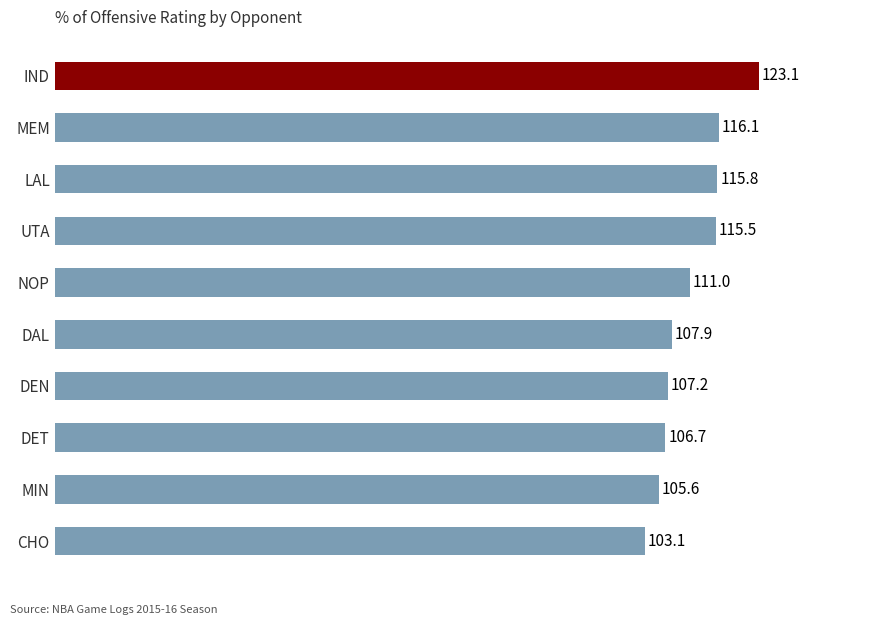

Which has a higher value, IND or NOP?

IND